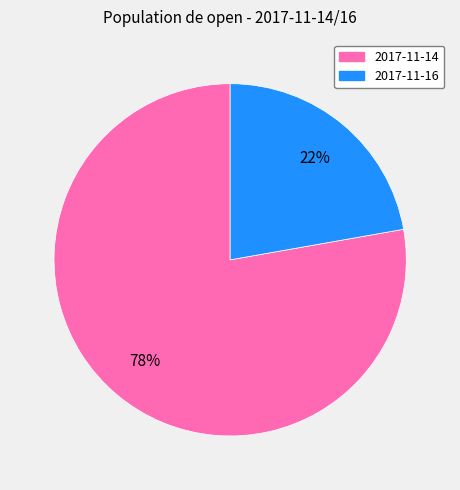

How many slices are in this pie chart?

2